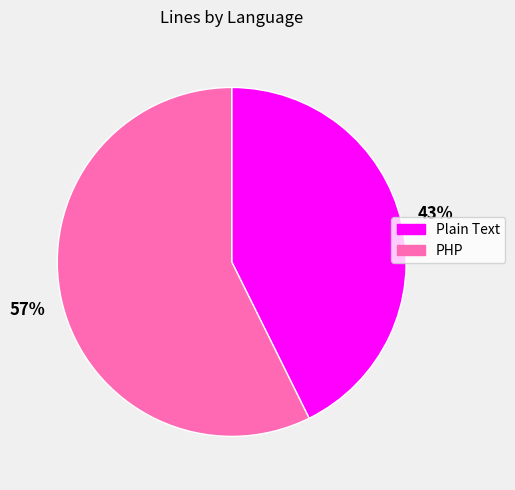

Between Plain Text and PHP, which is larger?

PHP